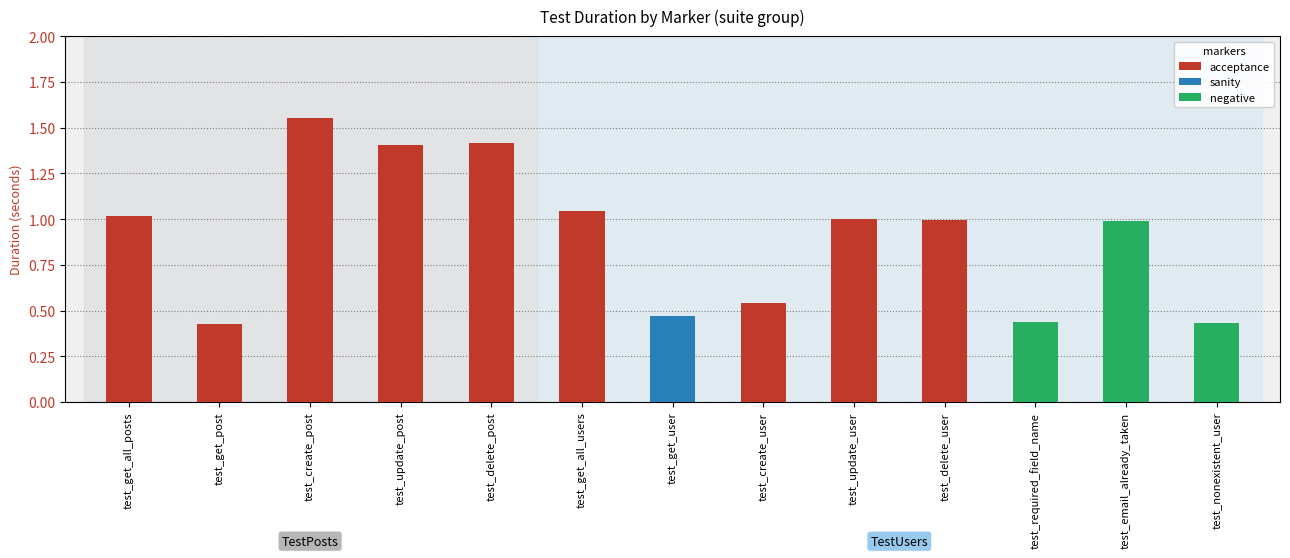

What is the label of the 5th bar from the left?

test_delete_post